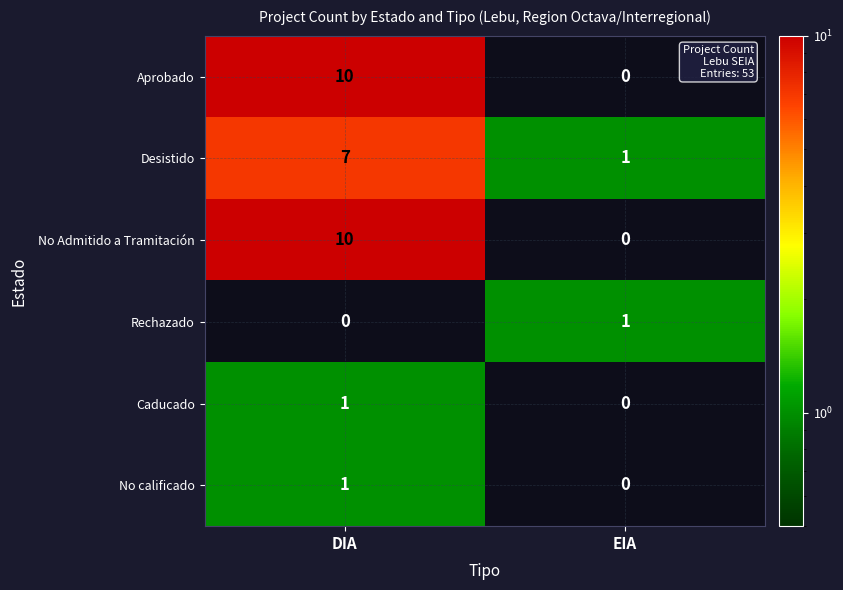

List the labels in order of Caducado value, largest first.

DIA, EIA